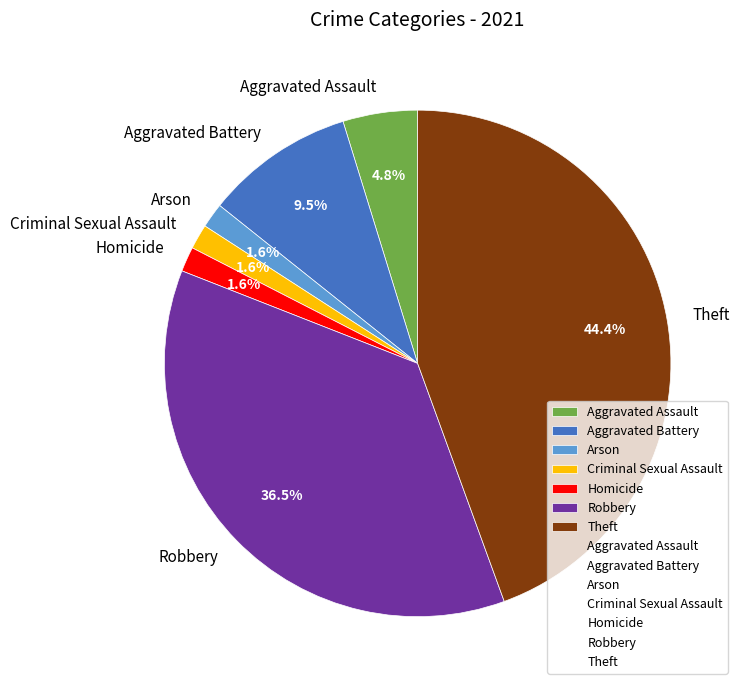

Is it true that Homicide is 2% of the pie?

True